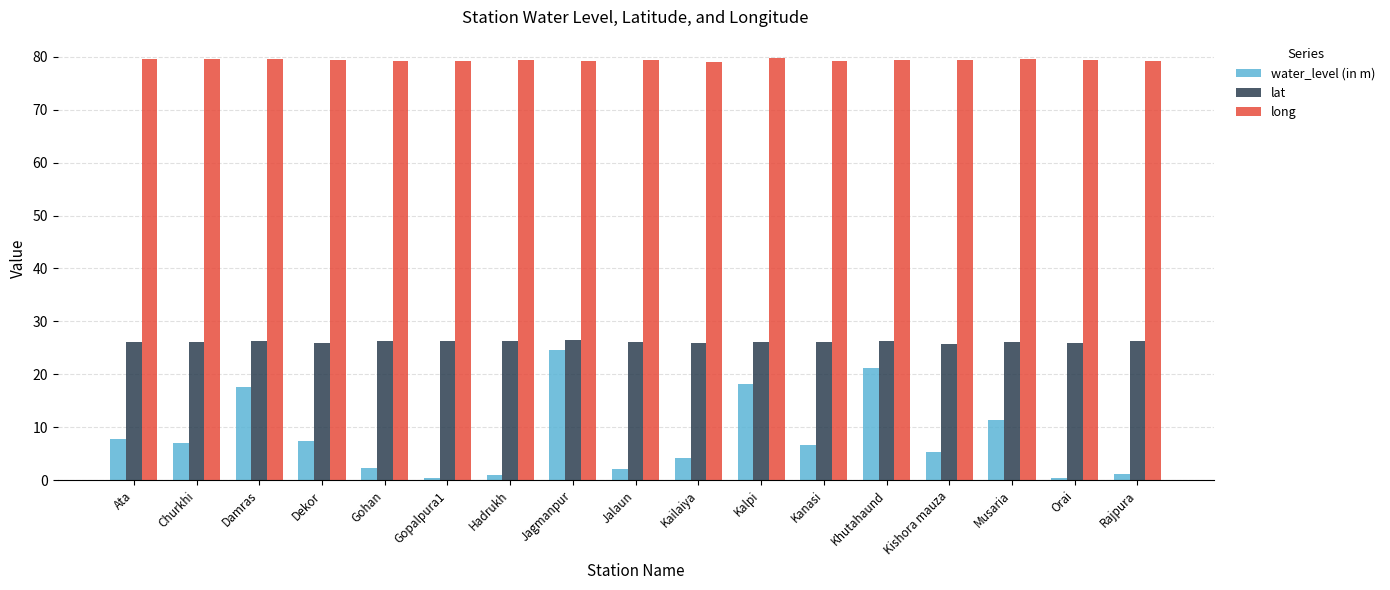

Which series has the widest spread of values?

water_level (in m)